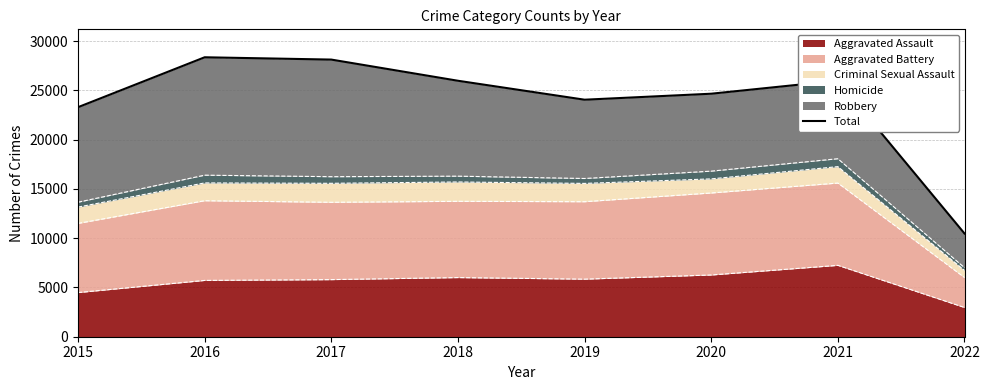

What is the maximum value for Aggravated Assault?

7240